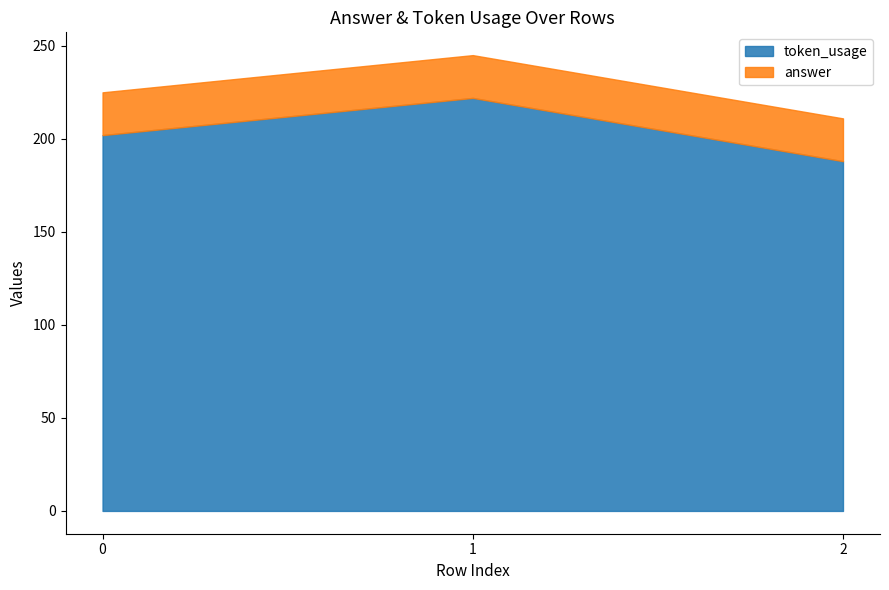

Count the number of categories in the chart.

3